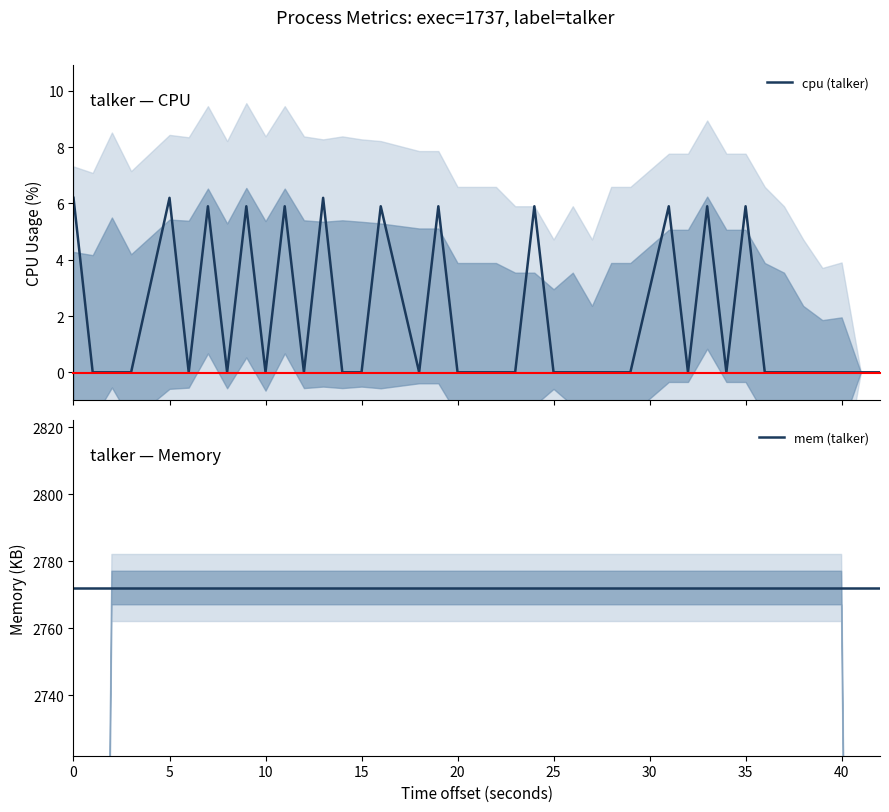

Which series has the widest spread of values?

cpu (talker)